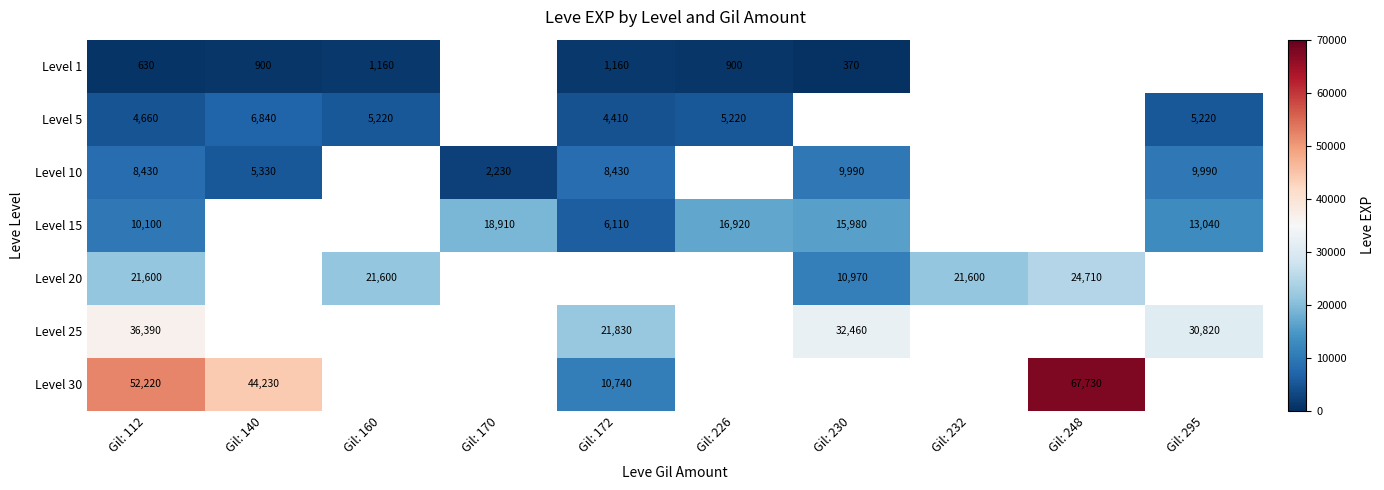

Is the value of Level 25 at Gil: 295 greater than the value of Level 5 at Gil: 172?

Yes